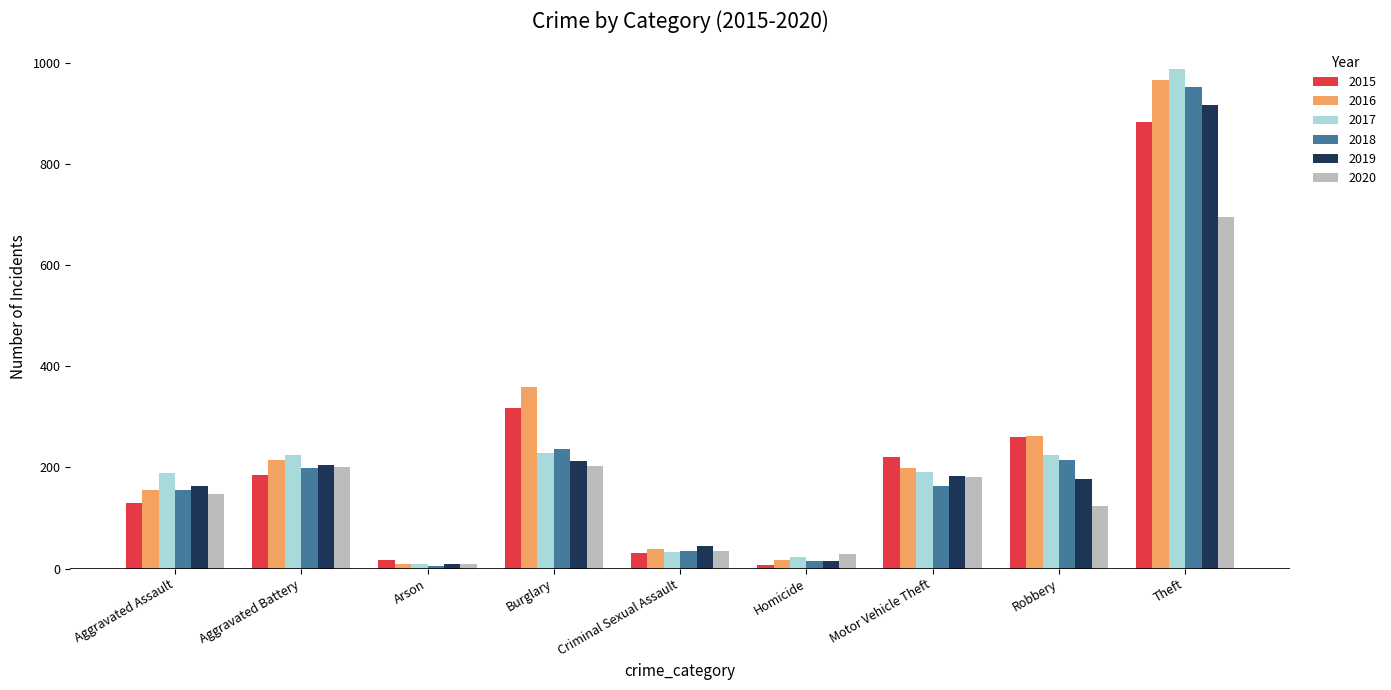

What position from the left is Homicide?

6